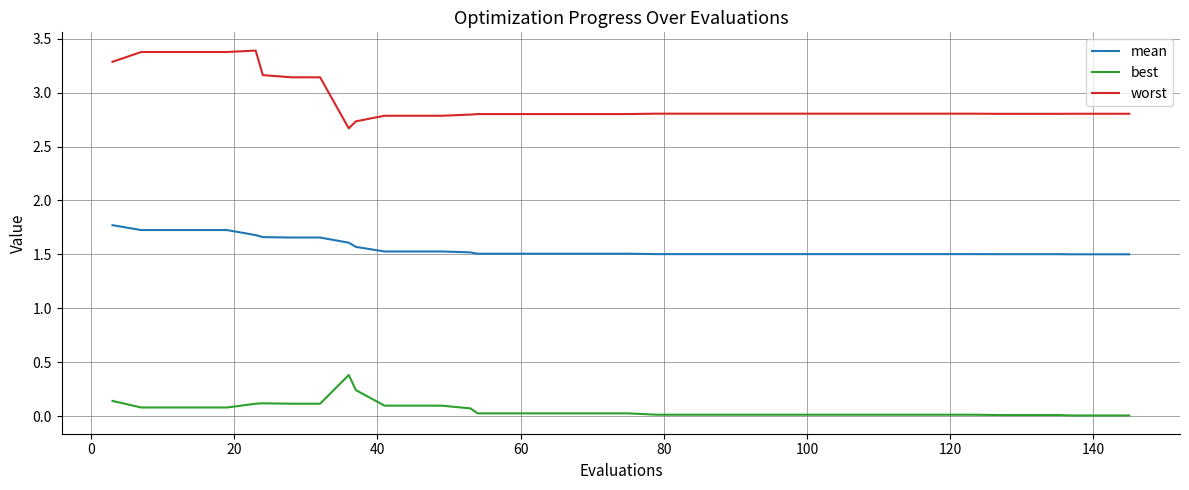

What is the highest value of the worst series?

3.4